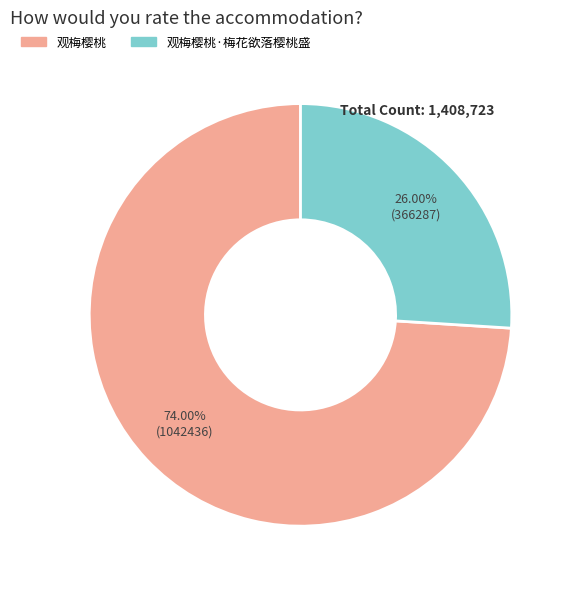

Is there a majority slice in this chart?

Yes